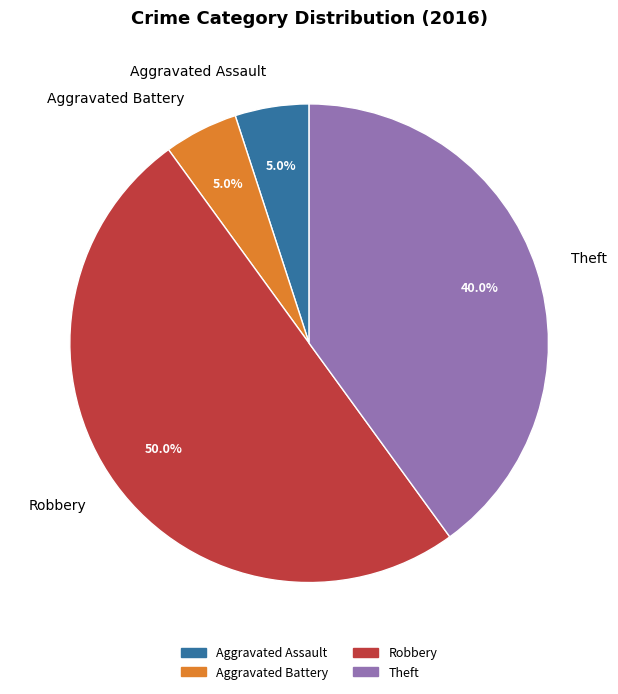

Which category has the biggest portion of the pie?

Robbery